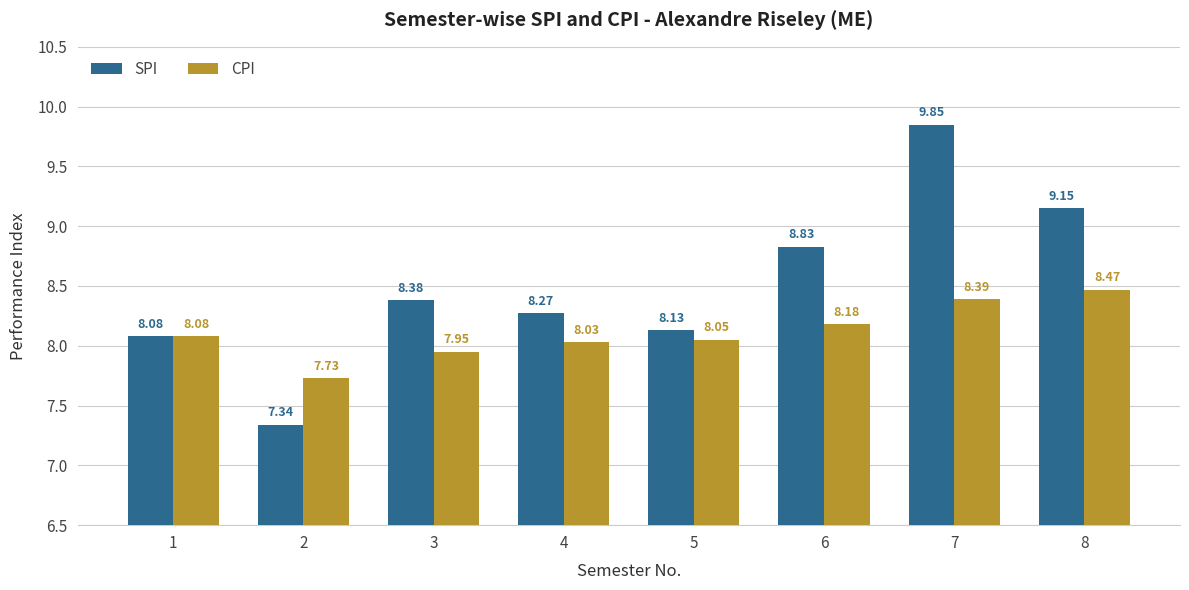

What is the total value across all series at 2?

15.1